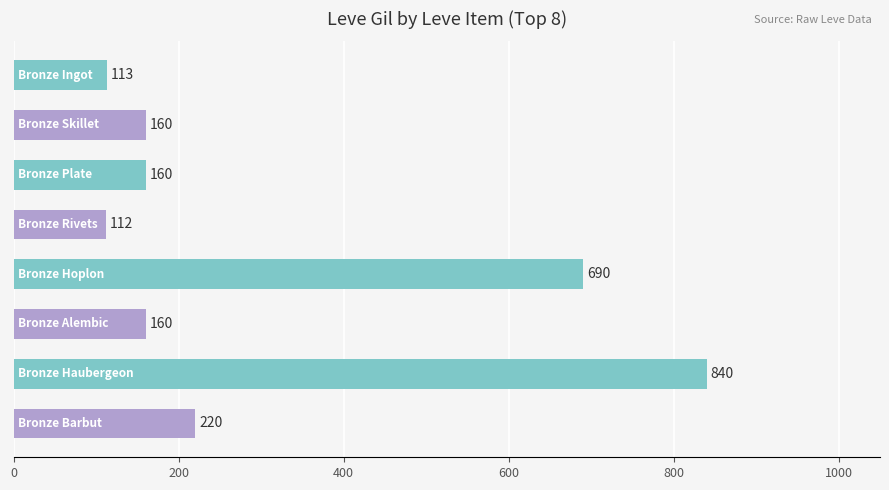

Reading top to bottom, extract all data points from this chart.

113	160	160	112	690	160	840	220